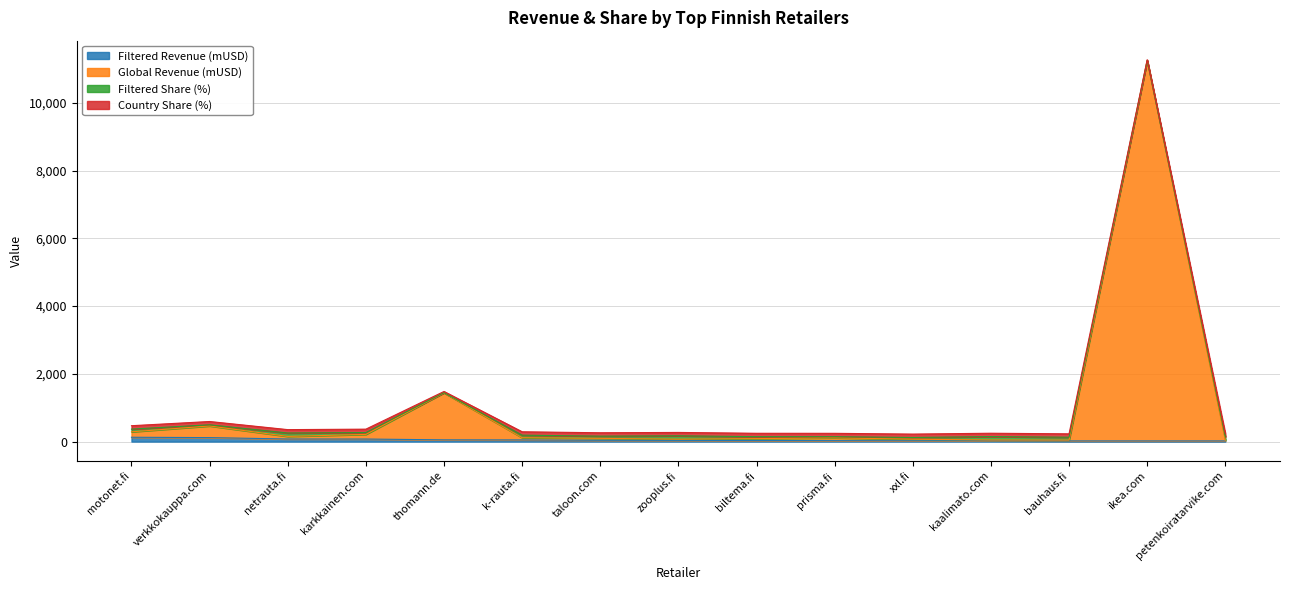

The Filtered Revenue (mUSD) series shows 31.9 at petenkoiratarvike.com. True or false?

False